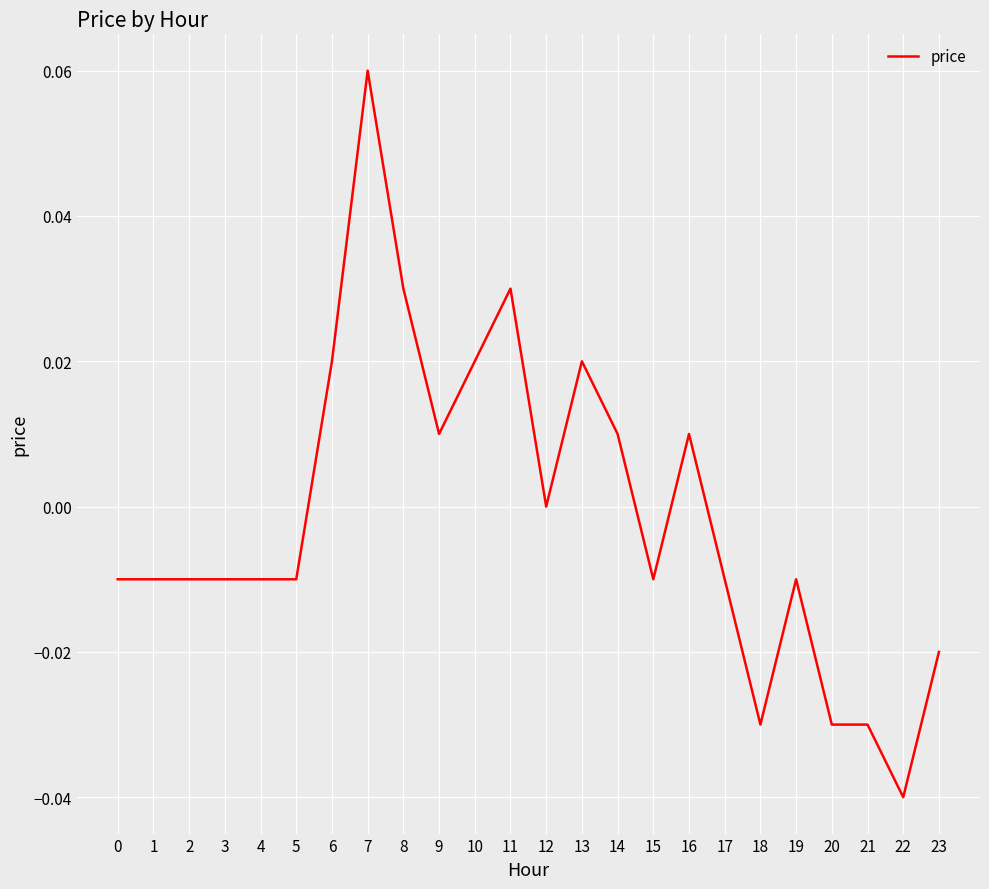

Between 7 and 23, which is larger?

7